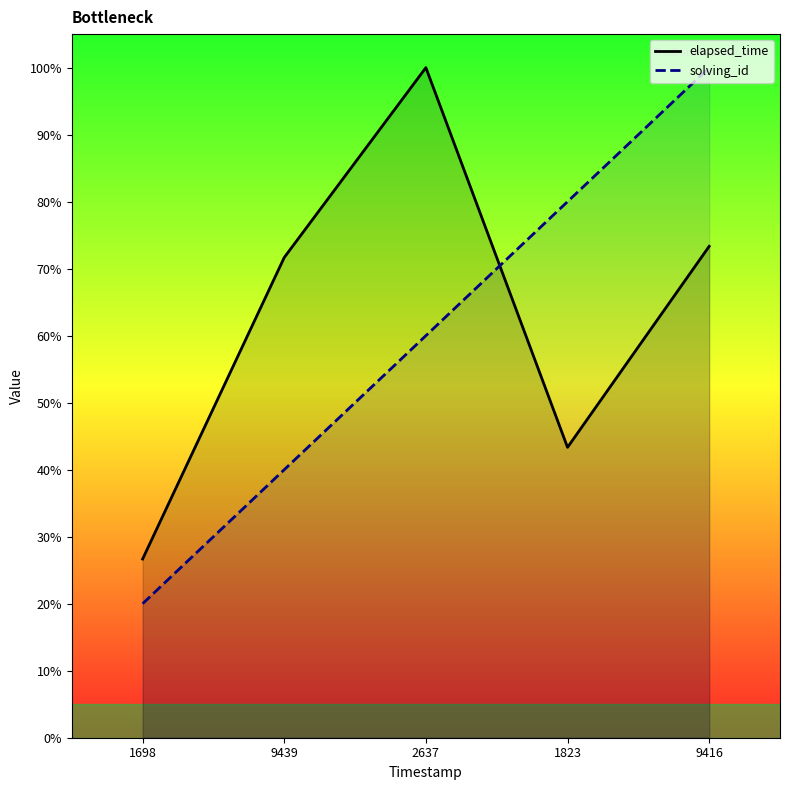

How many values in the elapsed_time series are below 71?

2